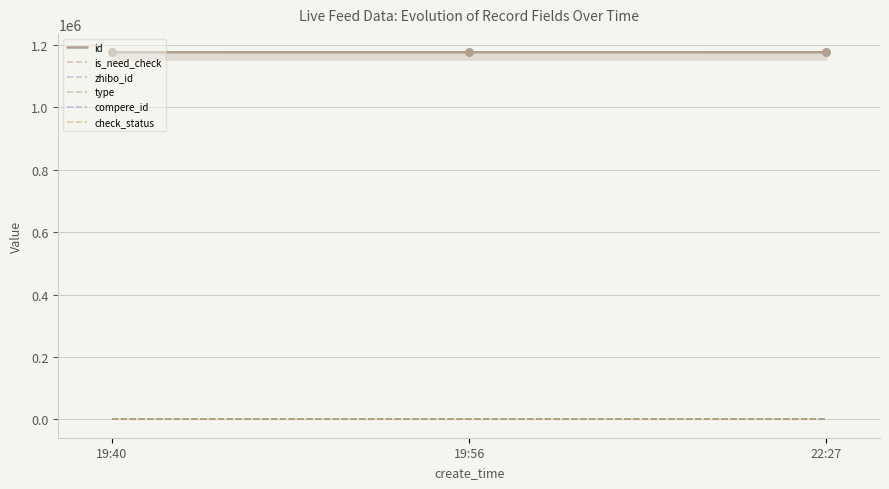

At which category is the sum across all series the highest?

2019-04-15 22:27:39